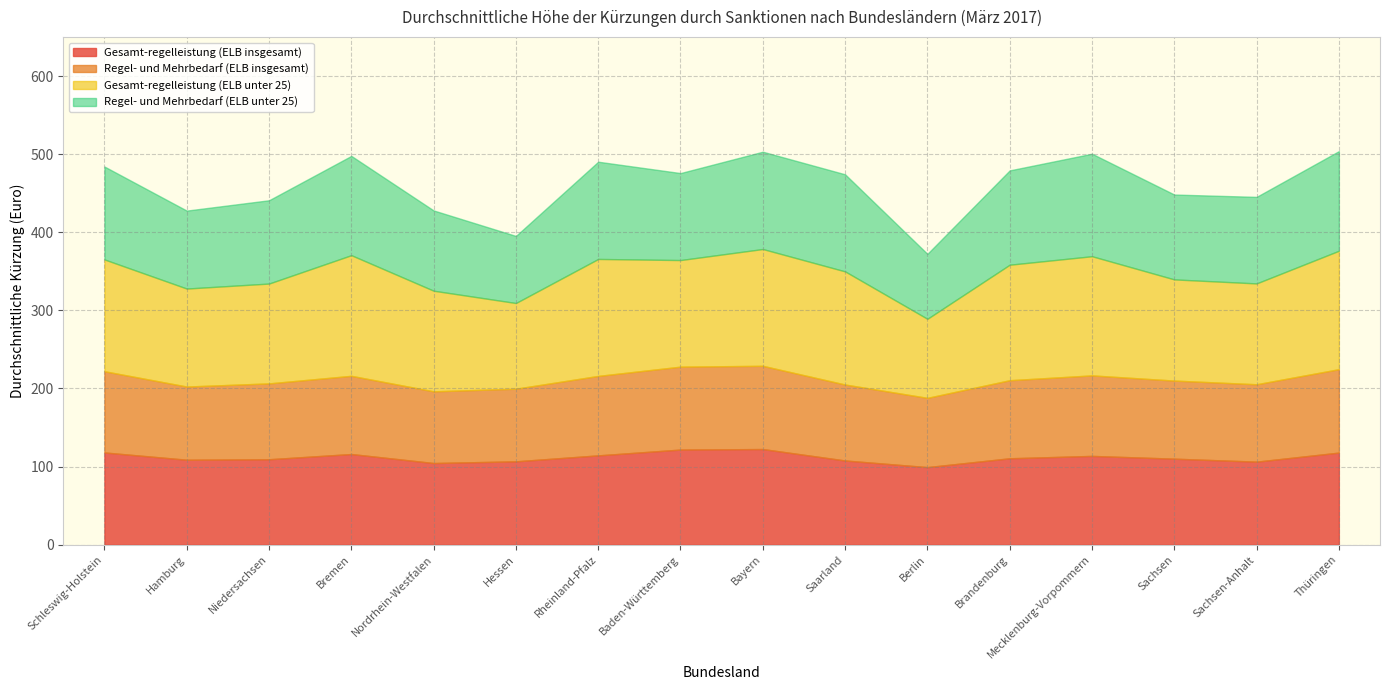

At Berlin, list the series in order from largest to smallest.

Gesamt-regelleistung (ELB unter 25), Gesamt-regelleistung (ELB insgesamt), Regel- und Mehrbedarf (ELB insgesamt), Regel- und Mehrbedarf (ELB unter 25)